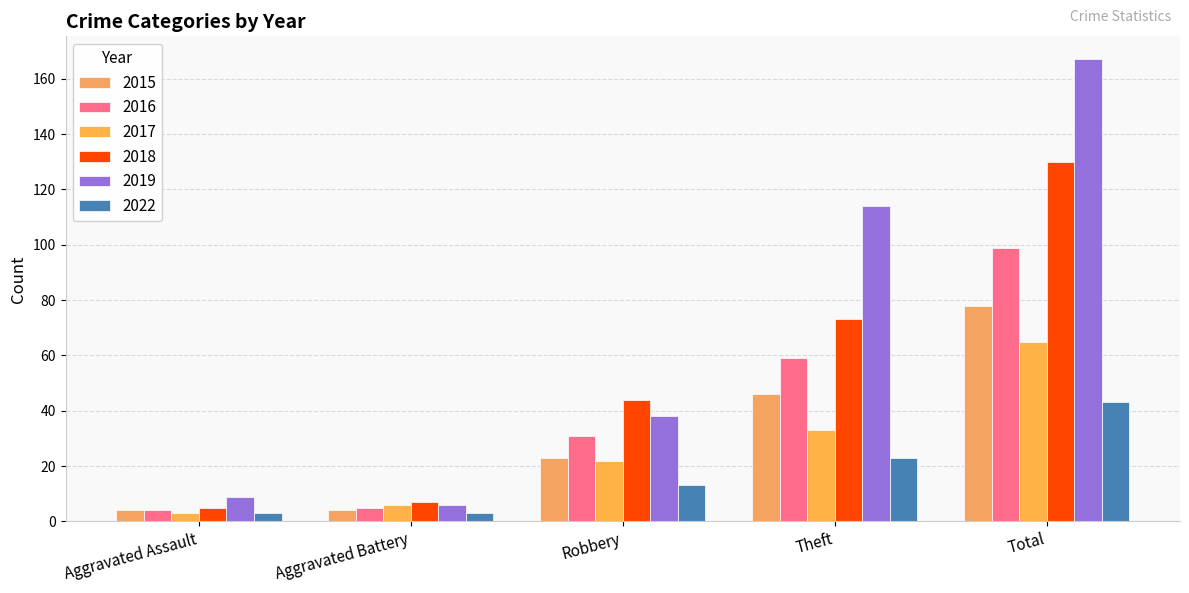

What is the difference between the second highest and second lowest values in the 2022 series?

20